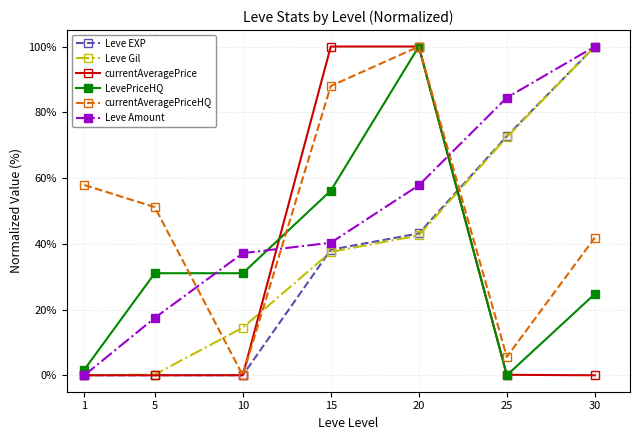

Between 15 and 25, which series saw the biggest shift?

currentAveragePrice